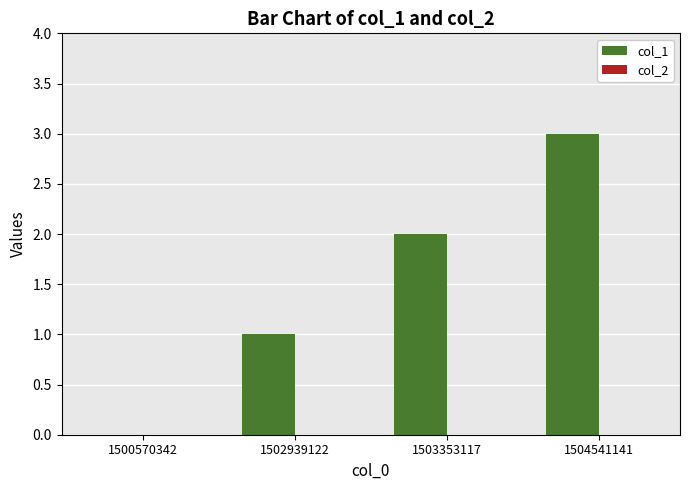

At which category does the chart reach its peak across all series?

1504541141